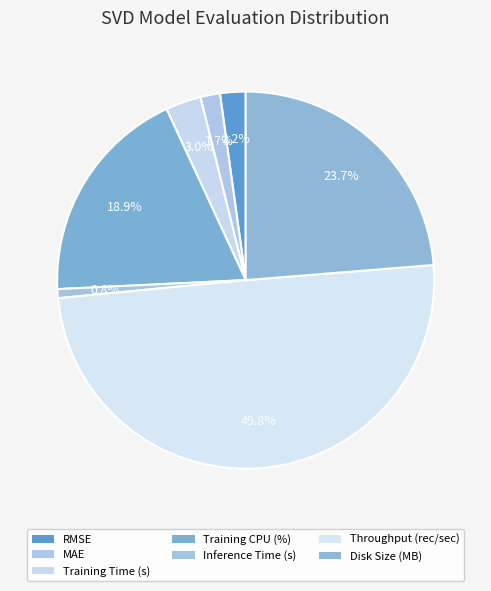

Count the number of slices in the pie.

7